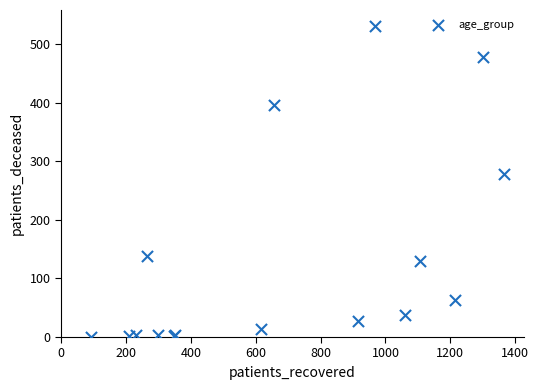

What Y value in the scatter plot is closest to 266?

279